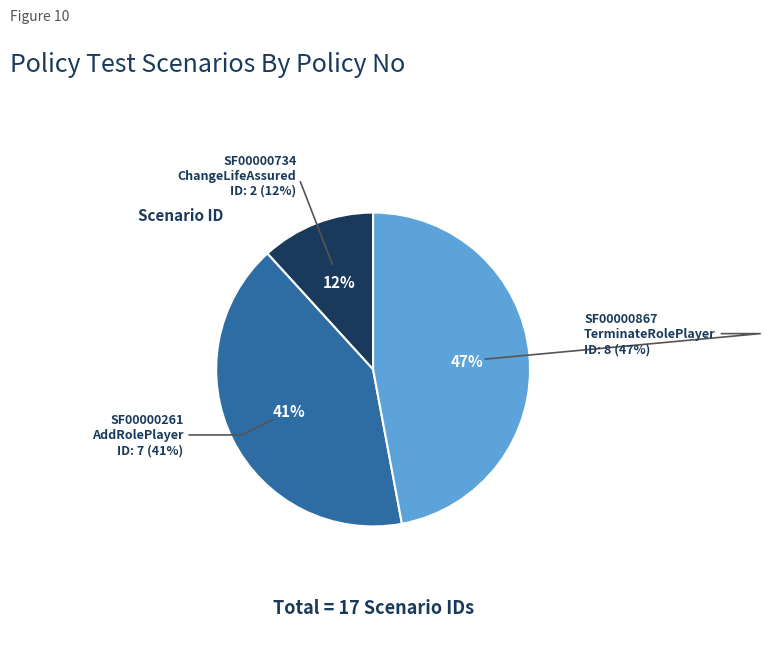

How much of the chart is everything except SF00000734?

88.2%